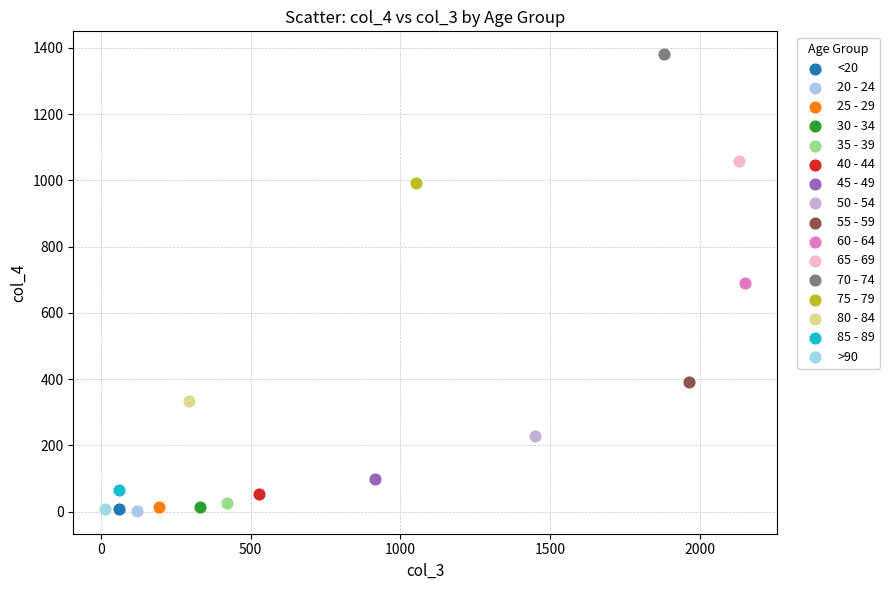

What are all the series names shown in the legend?

<20, 20 - 24, 25 - 29, 30 - 34, 35 - 39, 40 - 44, 45 - 49, 50 - 54, 55 - 59, 60 - 64, 65 - 69, 70 - 74, 75 - 79, 80 - 84, 85 - 89, >90